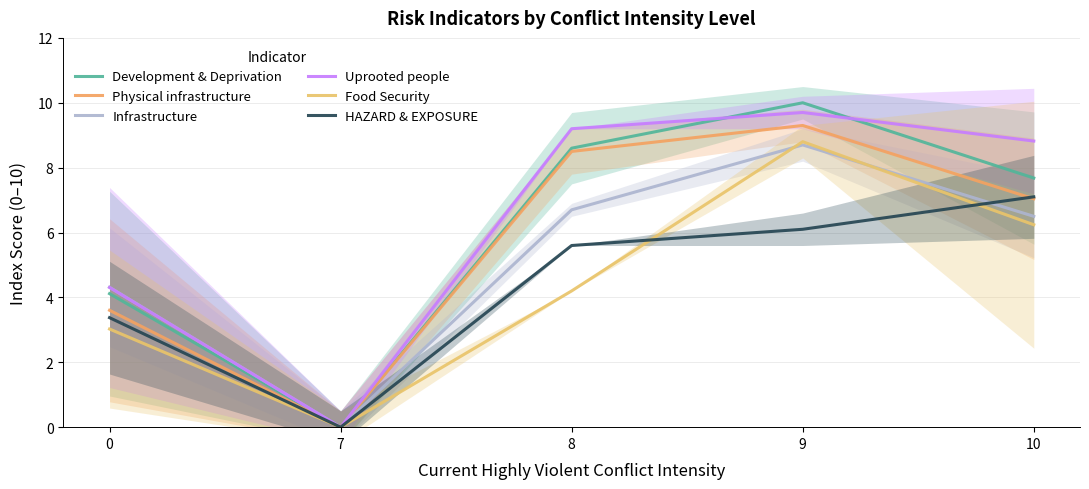

At which category does Development & Deprivation reach its first local valley?

7